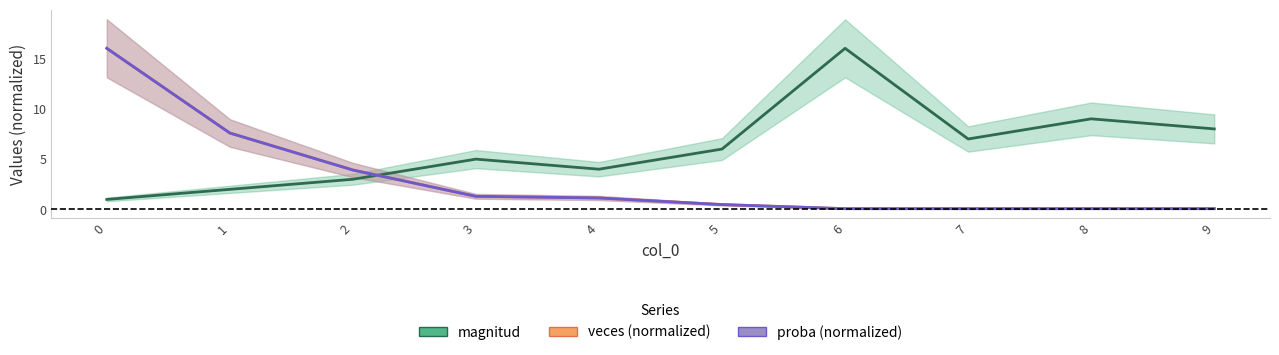

True or false: magnitud has a value of 3.0 at 2.

True